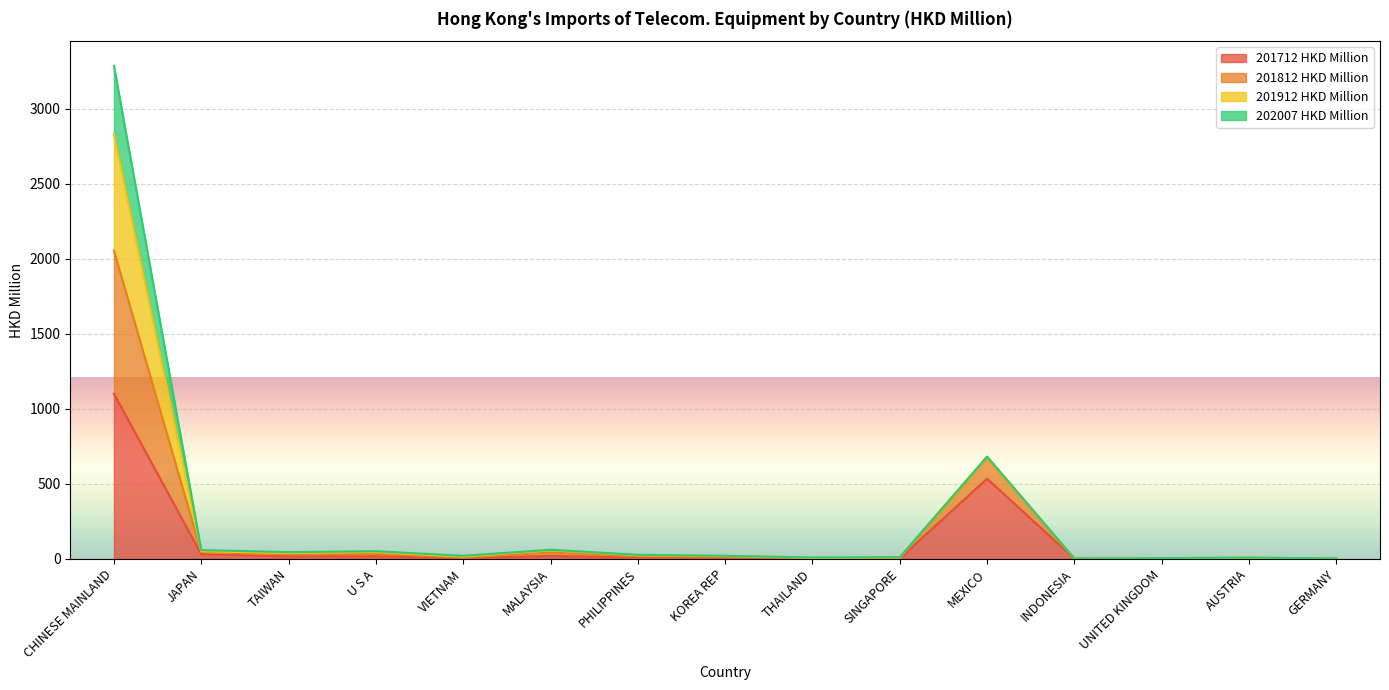

At which label does 201812 HKD Million first exceed 20?

CHINESE MAINLAND